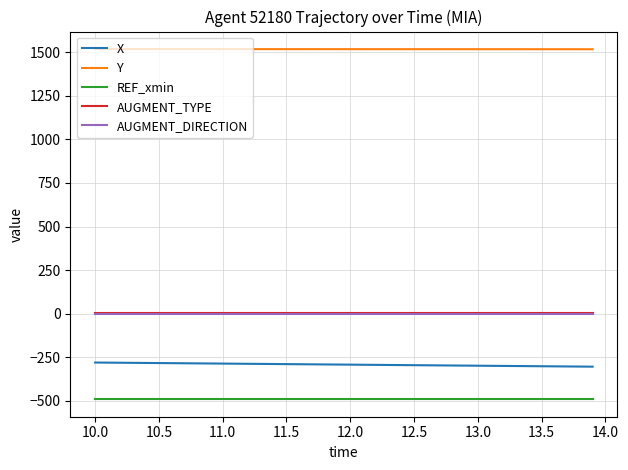

True or false: AUGMENT_DIRECTION and X intersect in this chart.

False